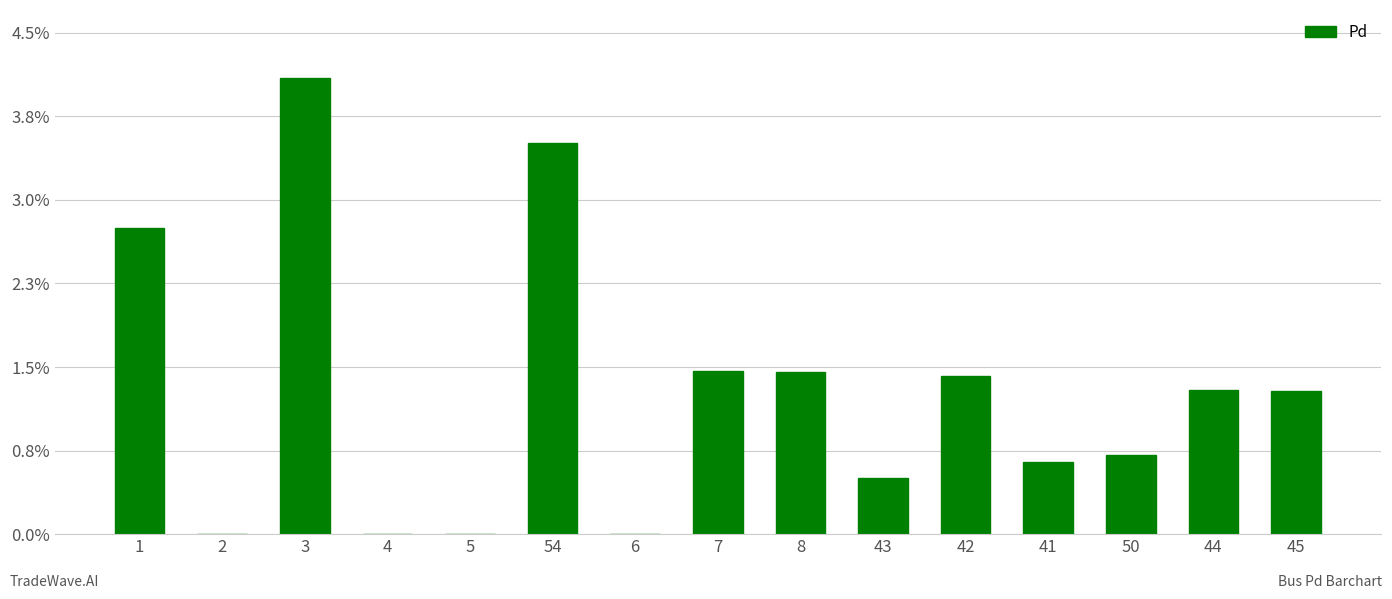

Count the number of categories in the chart.

15